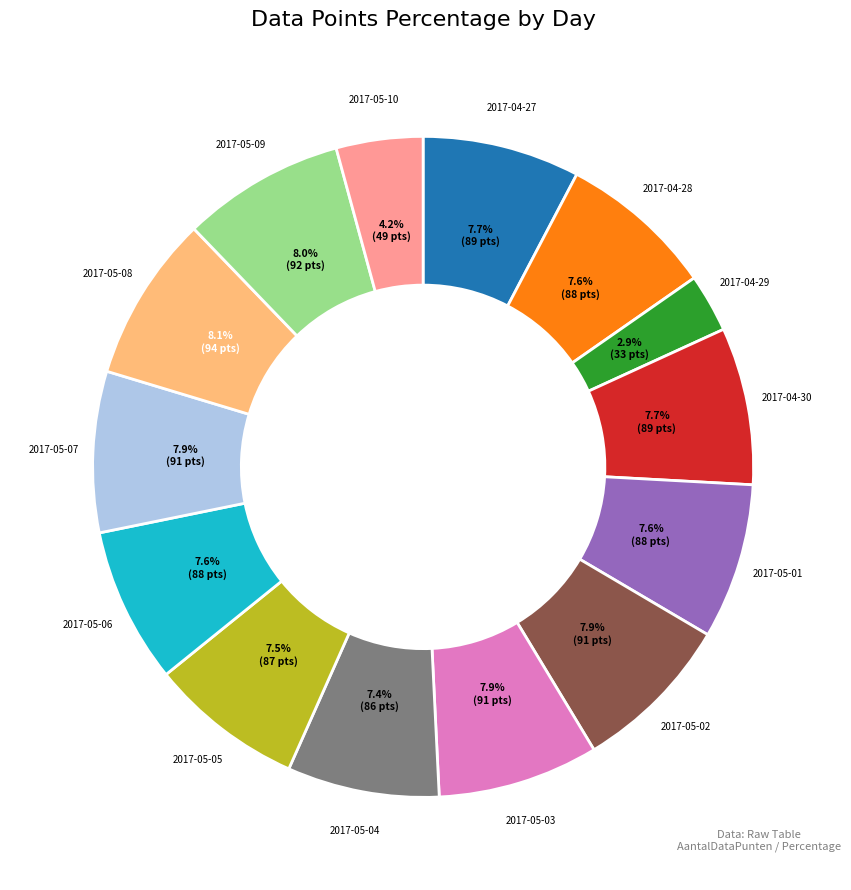

Approximately how many times larger is the value at 2017-05-02 compared to 2017-05-01?

1.0